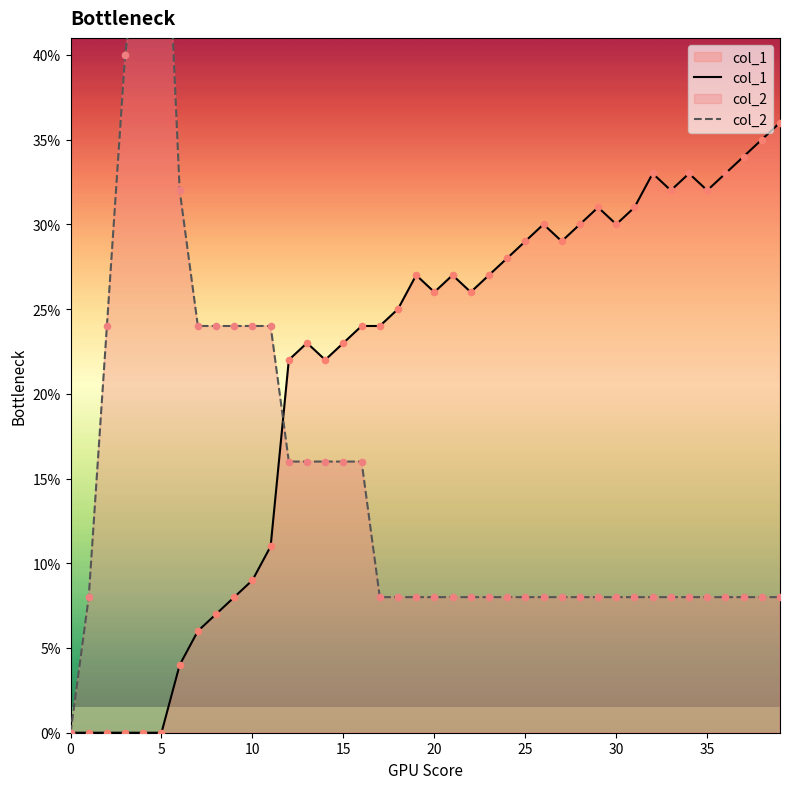

Which series has the widest spread of Y values?

col_2